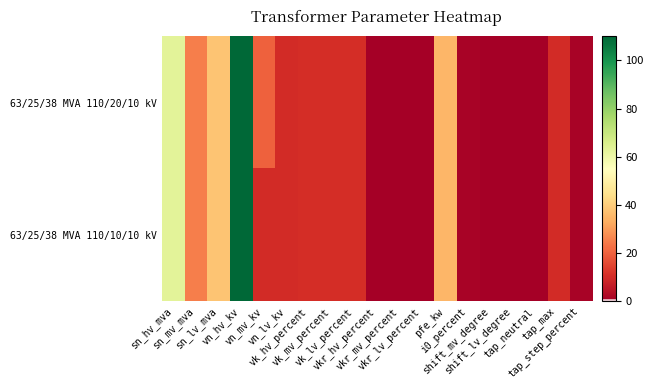

At which category does the chart reach its peak across all series?

vn_hv_kv